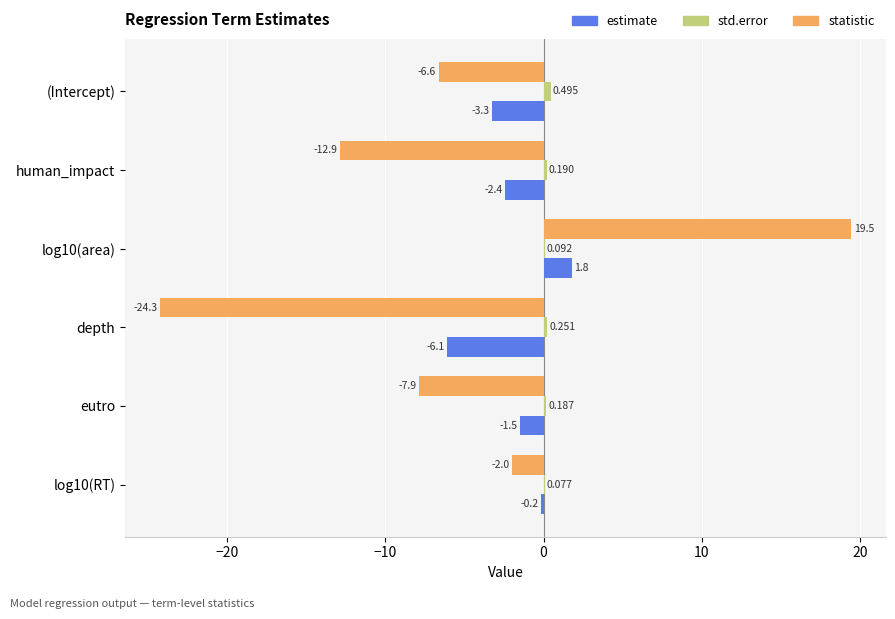

How many data points in statistic are above -6?

2